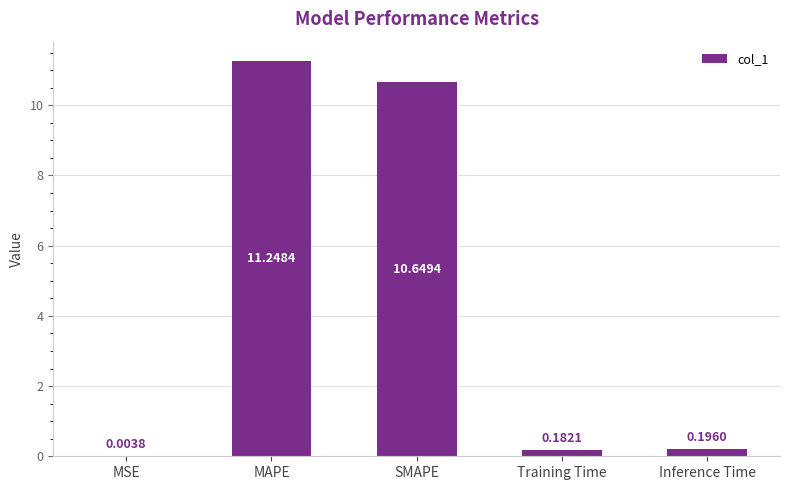

Does the chart contain stacked bars?

No